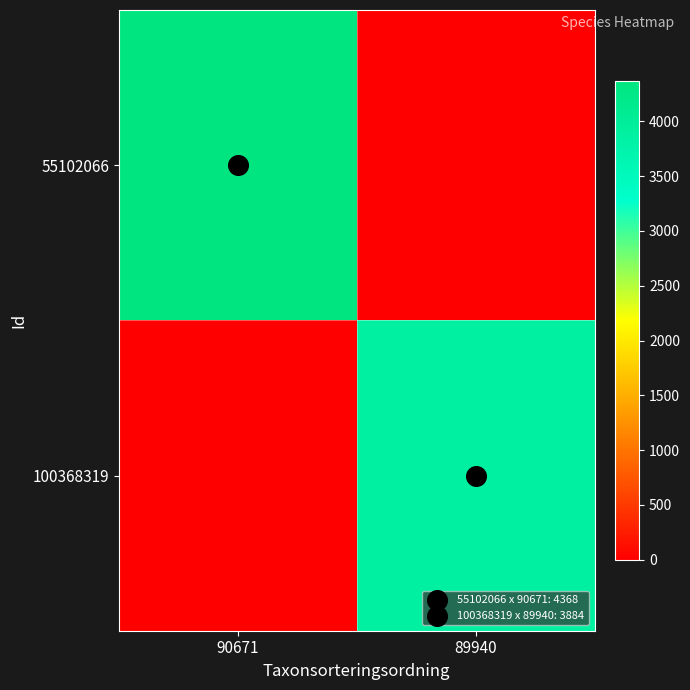

Which series has the largest range (max minus min)?

55102066